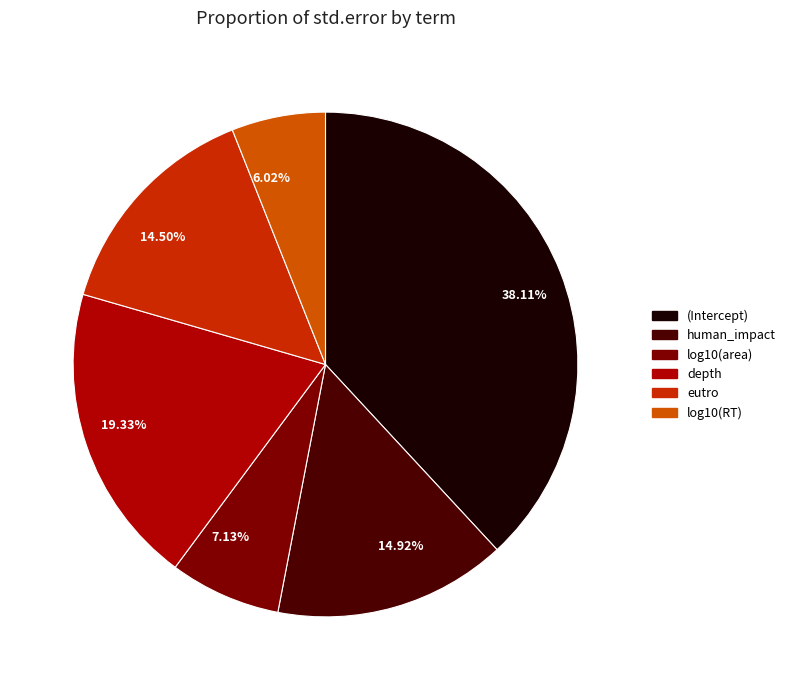

Which category has the biggest portion of the pie?

38.11%